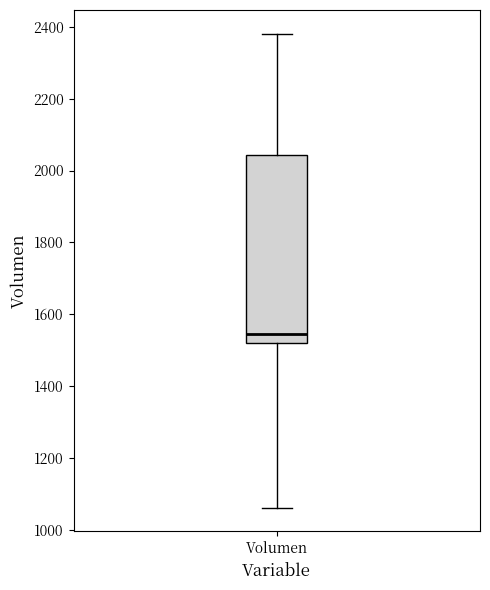

Transcribe this box plot: give where the median line is, the range the box spans, and where the two whiskers end, as read against the y-axis. The values are not printed on the chart, so give them approximately, as read against the axis.

median 1540, box 1520 to 2040, whiskers 1060 to 2380